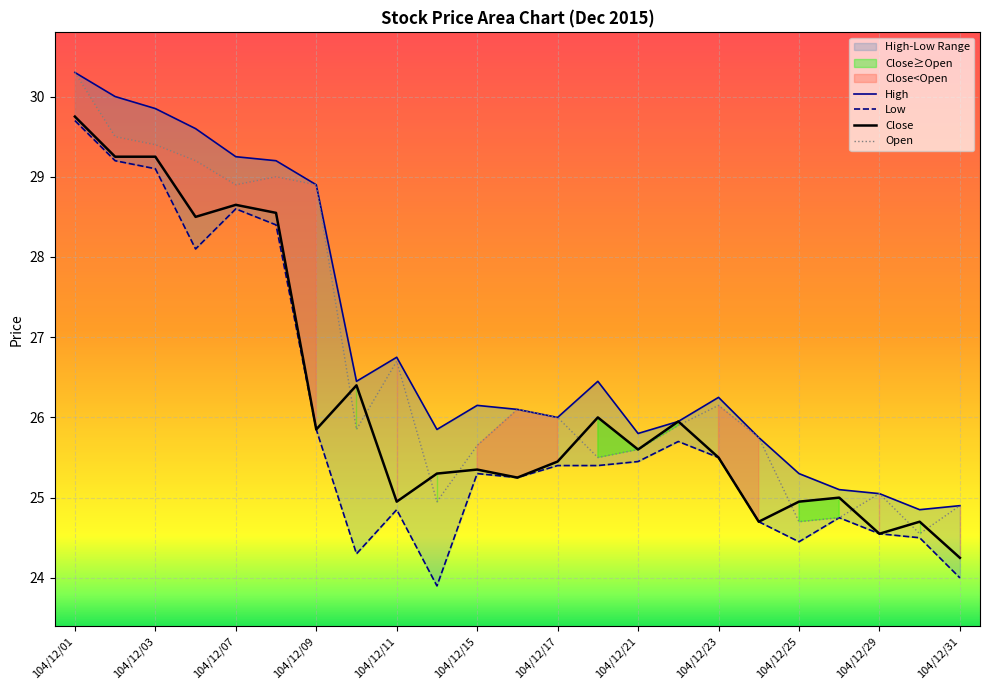

Which category has the lowest value in the Close series?

104/12/31